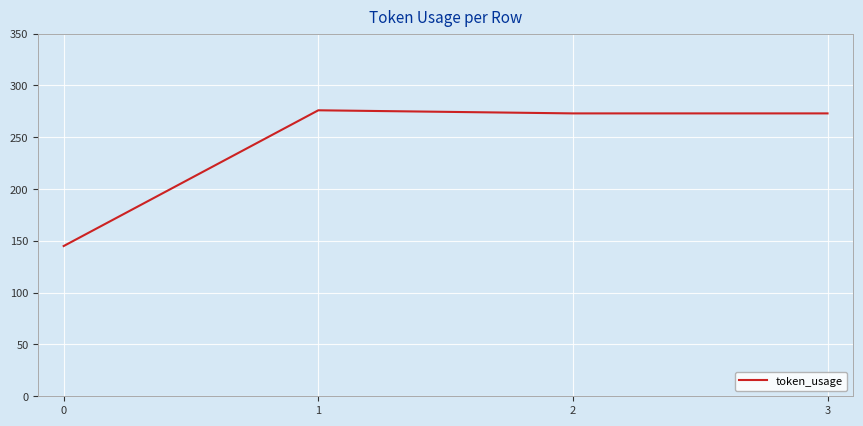

The value at 2 is 273. True or false?

True